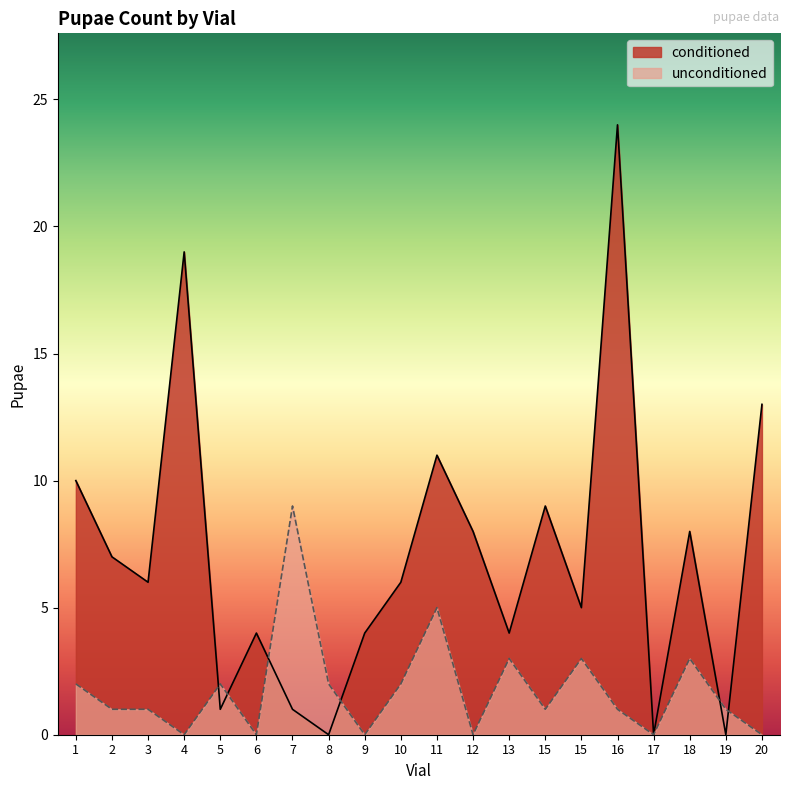

How many interior local valleys does the conditioned series have?

7